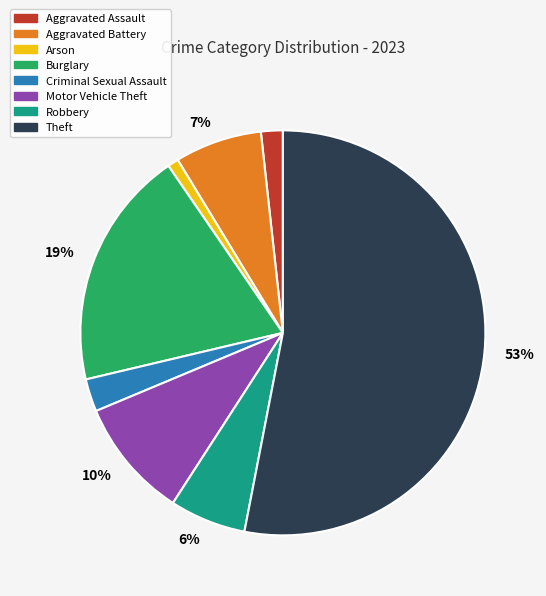

Is there any slice that represents more than half of the pie?

Yes